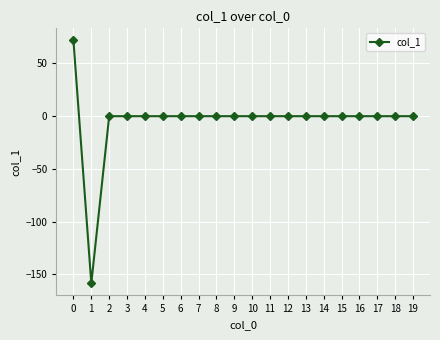

Which label corresponds to the smallest value in the chart?

1